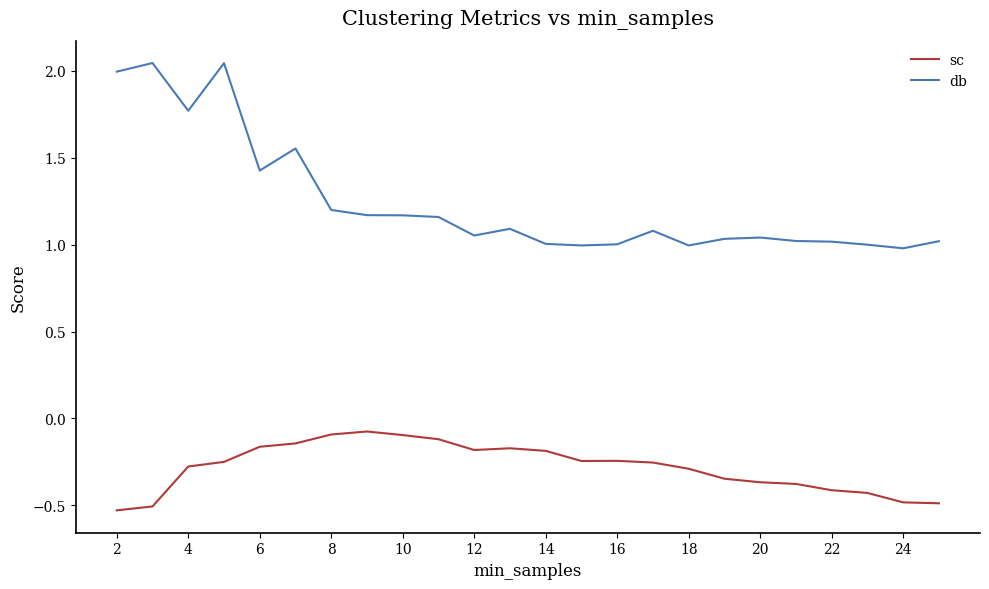

Which series has the widest spread of values?

db